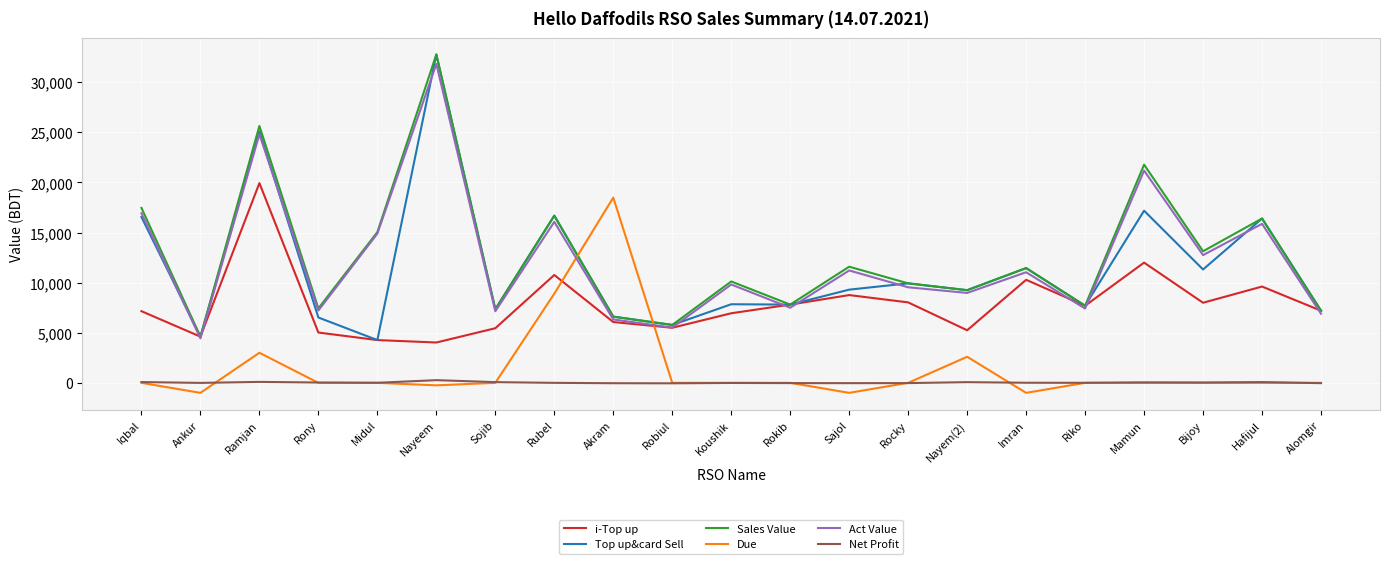

Is this an area chart (filled region under the line)?

No